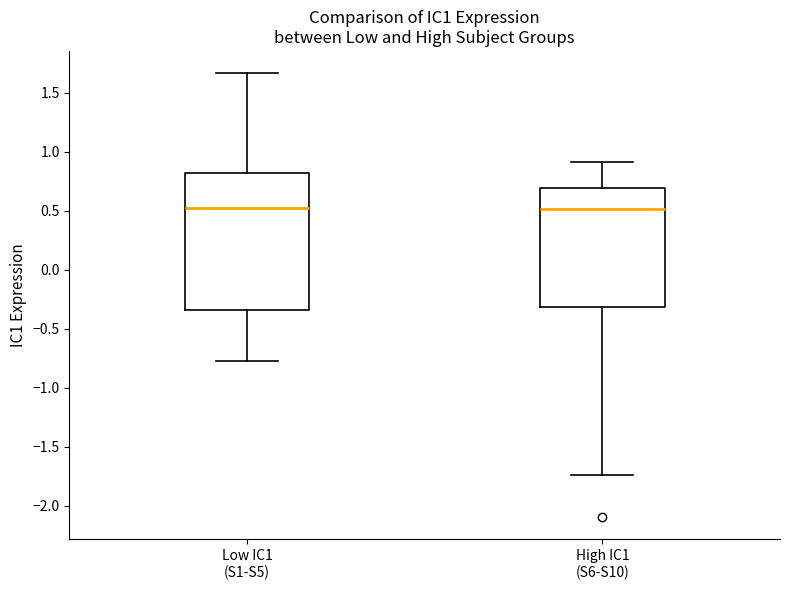

Reading left to right, transcribe this box plot: for each box, give where its median line is, the range the box spans, and where its two whiskers end, as read against the y-axis. The values are not printed on the chart, so give them approximately, as read against the axis.

Low IC1 (S1-S5): median 0.50, box -0.35 to 0.80, whiskers -0.80 to 1.65
High IC1 (S6-S10): median 0.50, box -0.30 to 0.70, whiskers -1.75 to 0.90